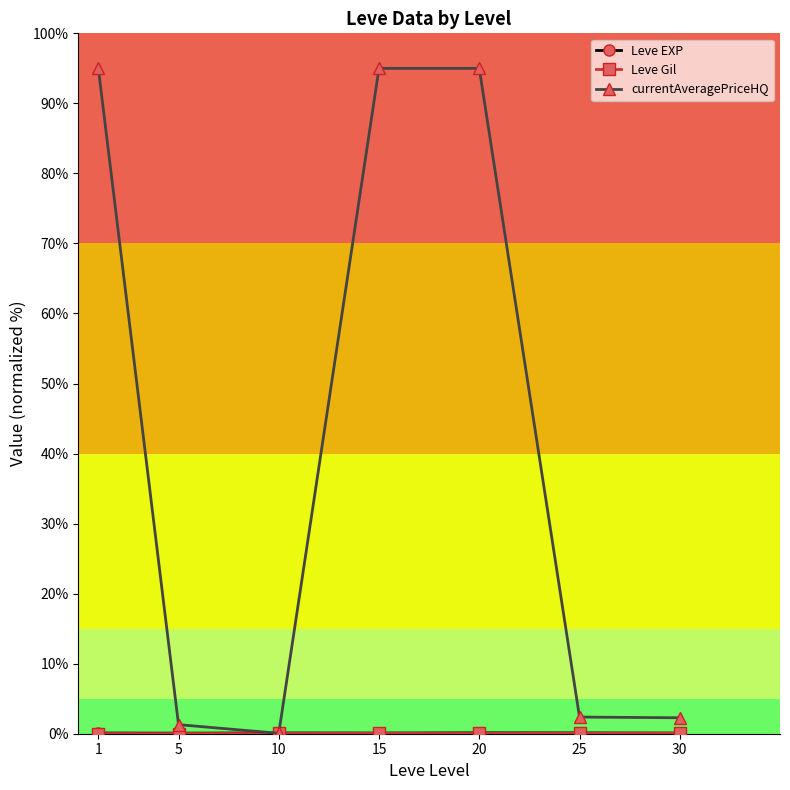

At how many categories does at least one series exceed 22?

3